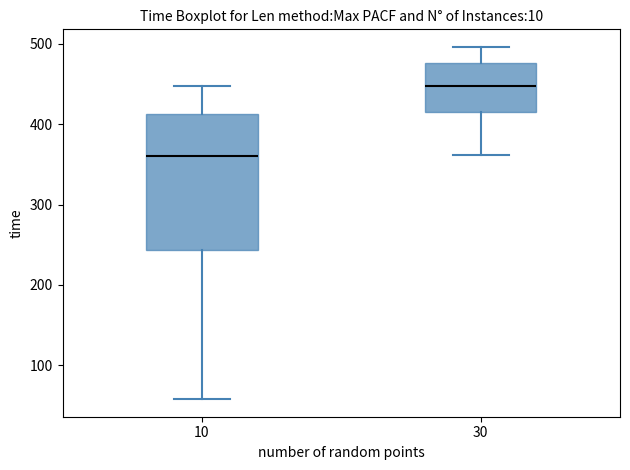

Where does the upper whisker of the box at x = 30 end on the y-axis? The values are not printed on the chart, so give them approximately, as read against the axis.

500